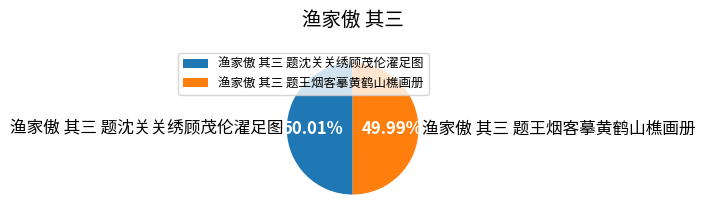

Does any single category account for the majority?

Yes